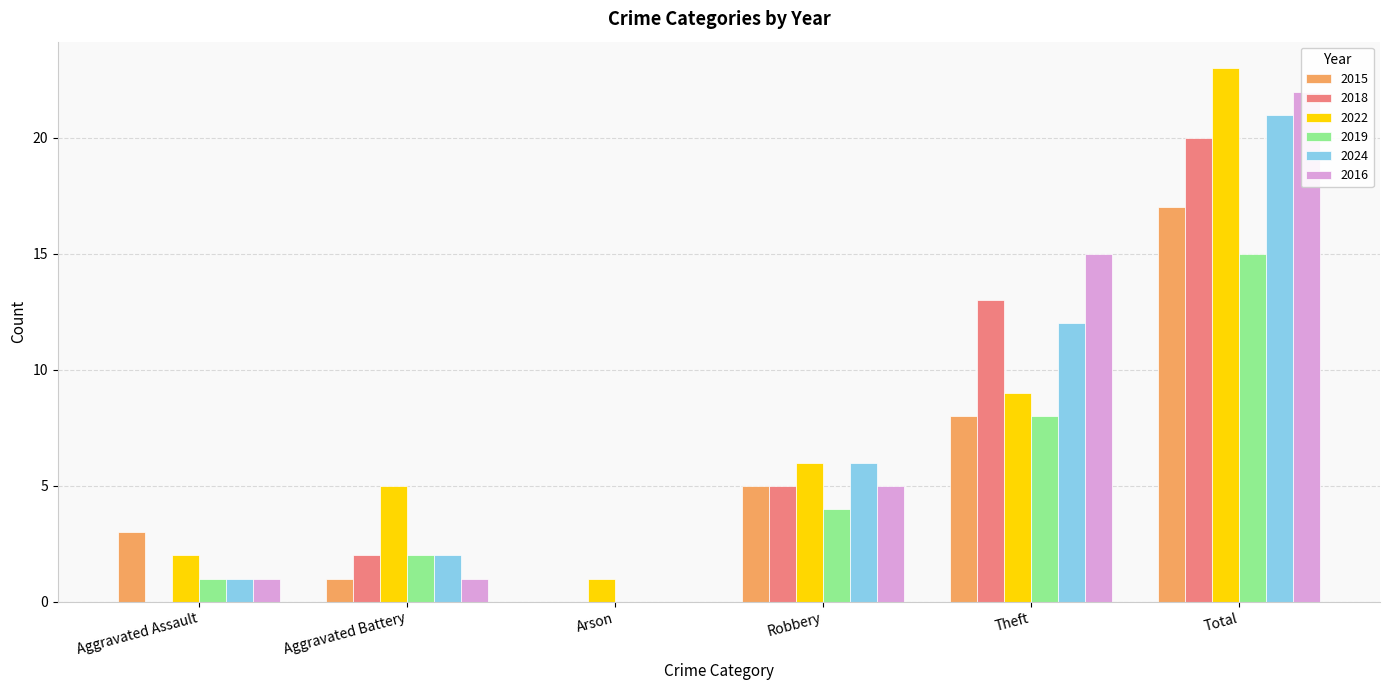

Read the 2024 value at Total, to the nearest 5.

20